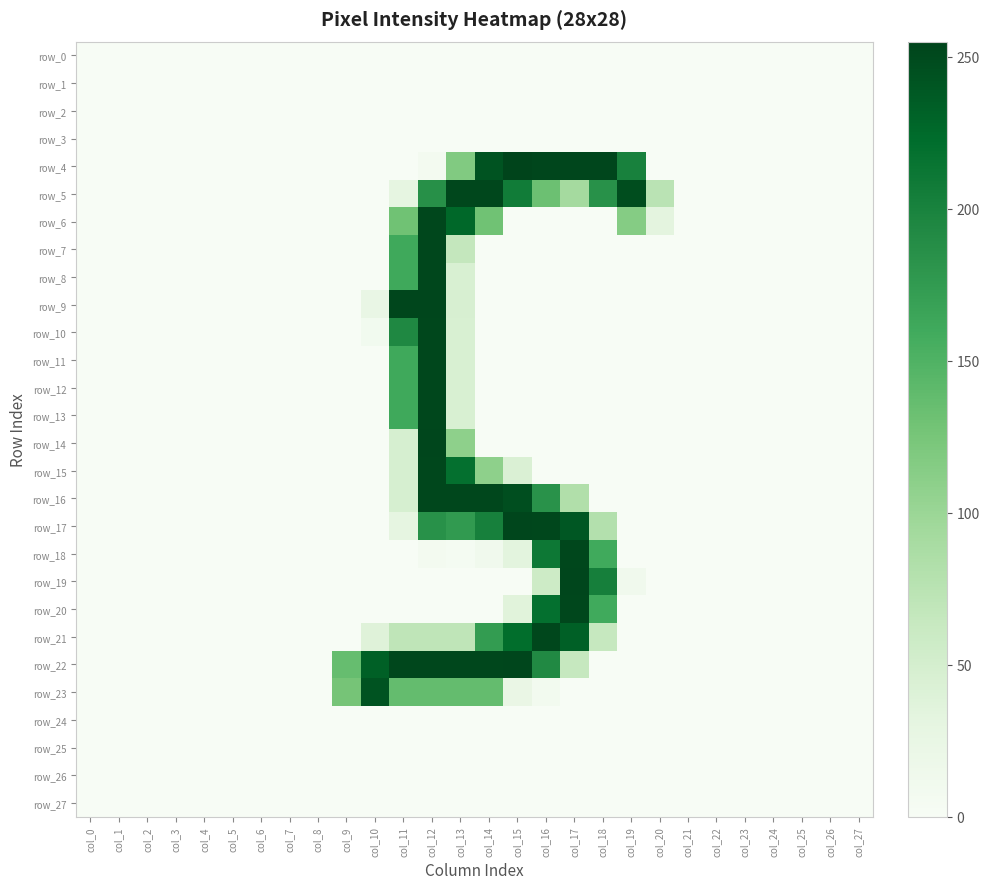

What is the difference between the highest and lowest values at col_15?

255